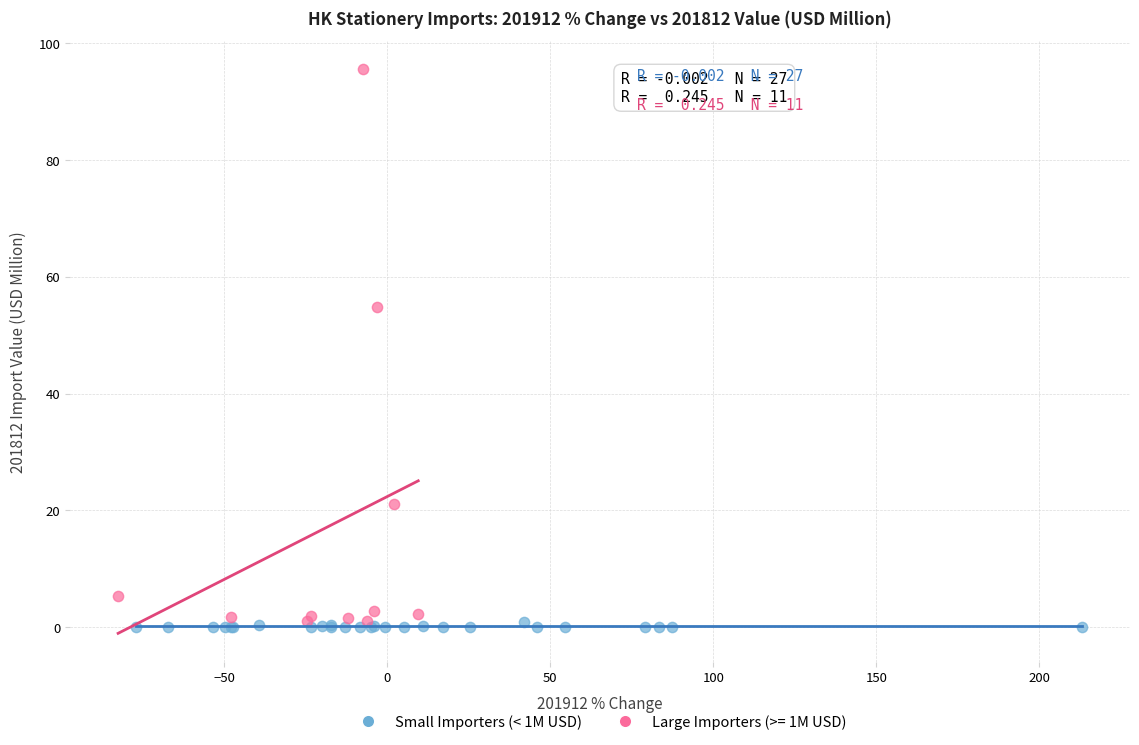

Which series has the widest spread of Y values?

Large Importers (>= 1M USD)